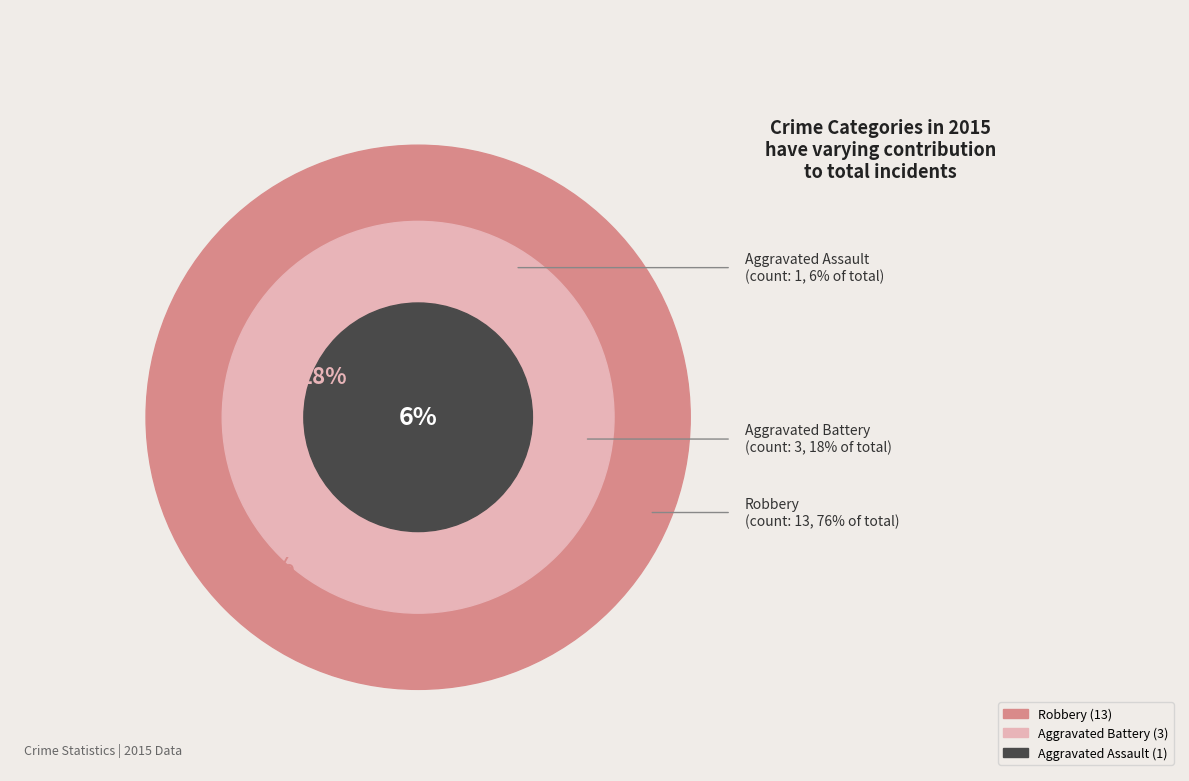

What is the majority slice?

Robbery